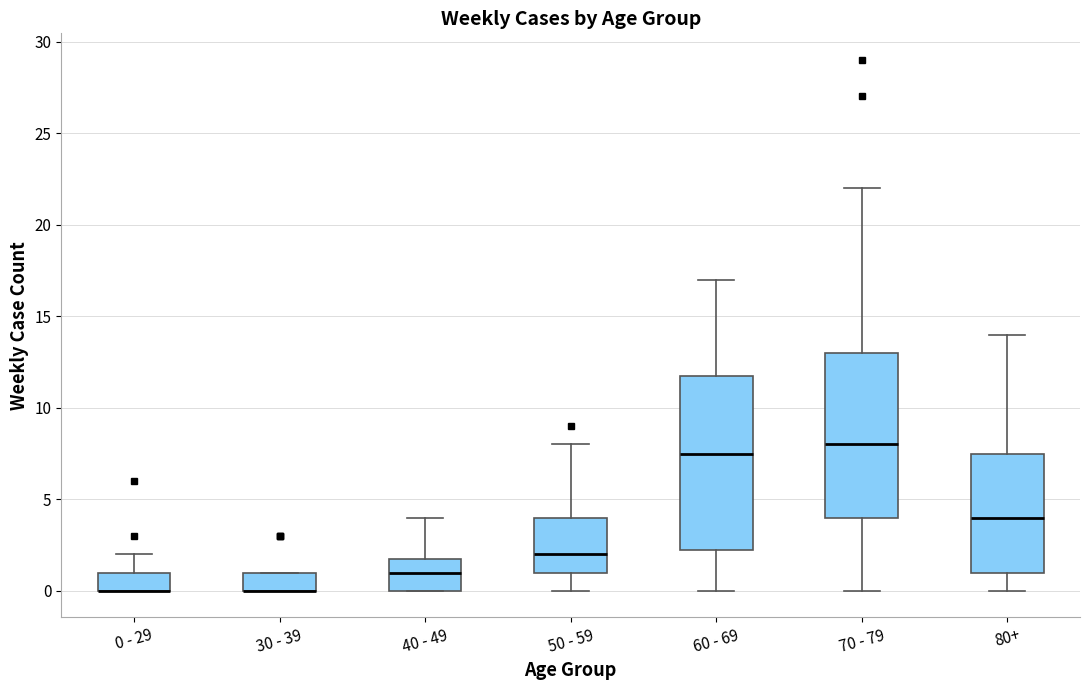

Comparing the boxes themselves (not the whiskers), which one is the tallest?

60 - 69